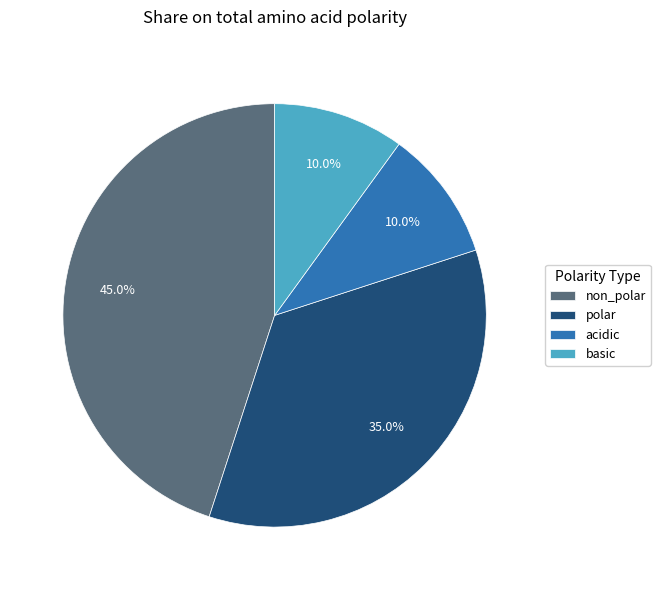

How many slices are in this pie chart?

4